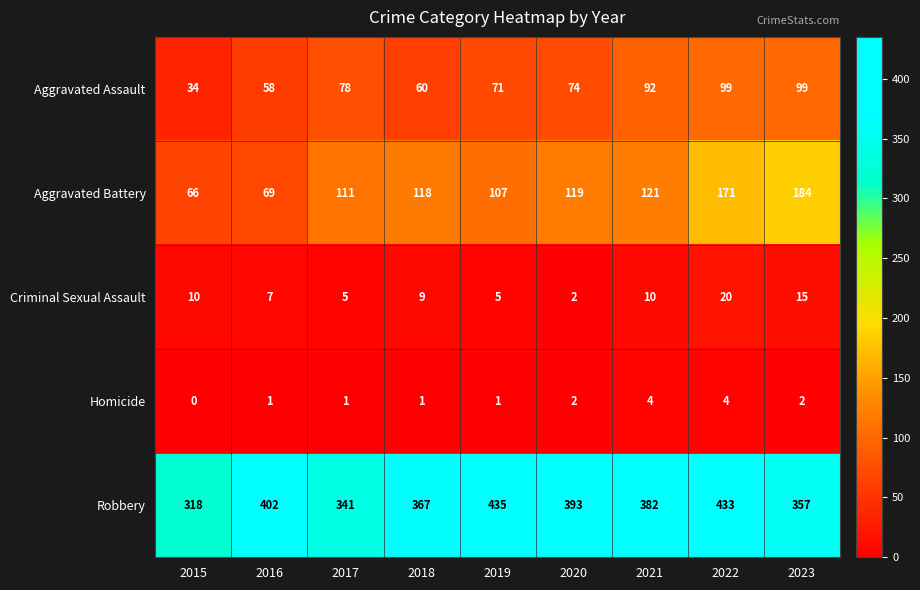

What is the sum of all Aggravated Assault values?

665